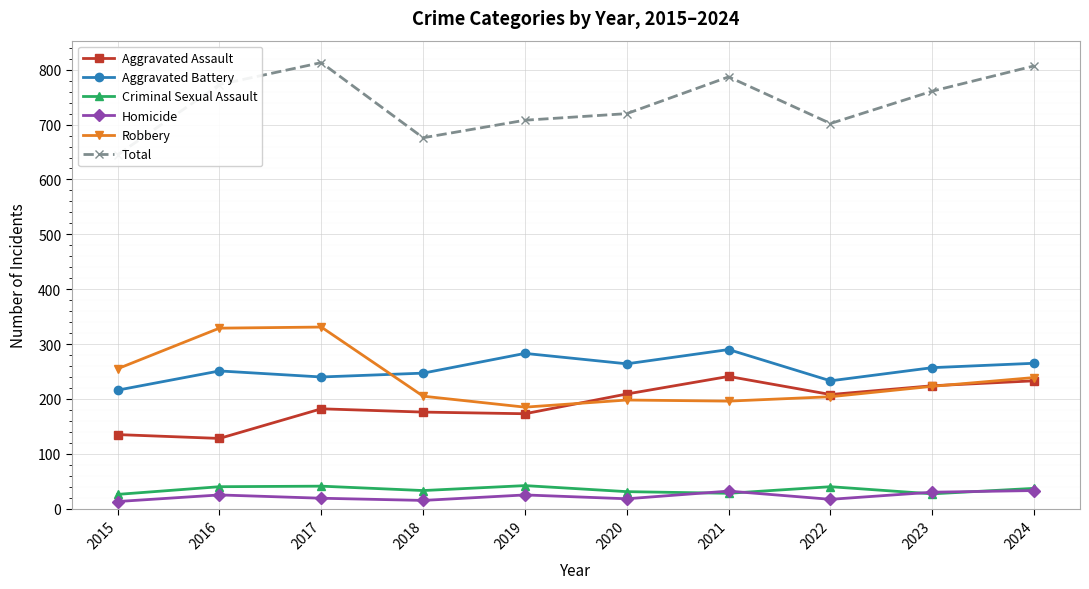

What is the difference between the maximum and minimum values in the Homicide series?

20